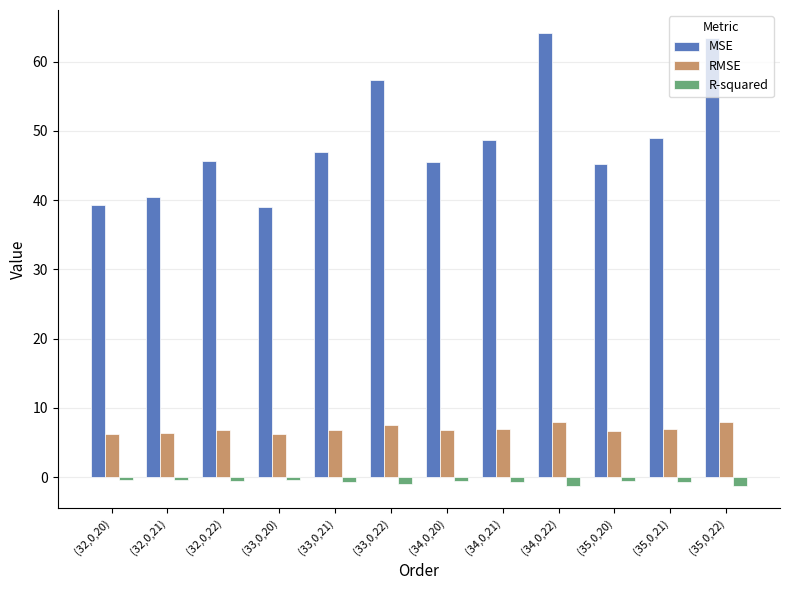

At which label does MSE reach its peak?

(34,0,22)